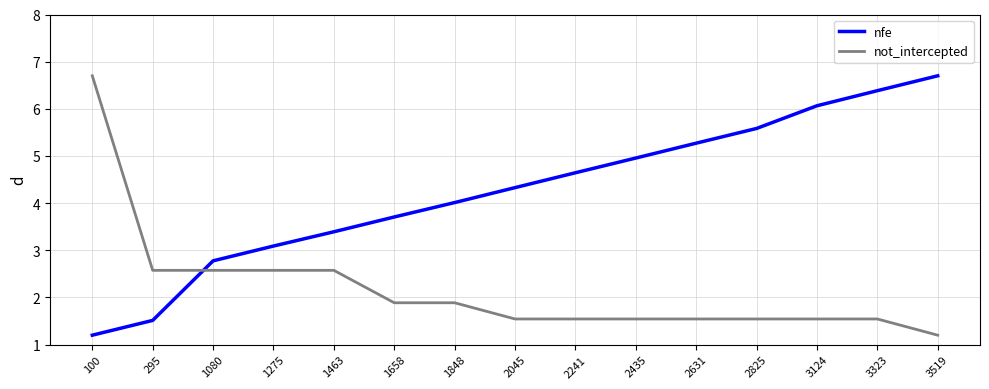

Rank the categories by nfe value from highest to lowest.

3519, 3323, 3124, 2825, 2631, 2435, 2241, 2045, 1848, 1658, 1463, 1275, 1080, 295, 100